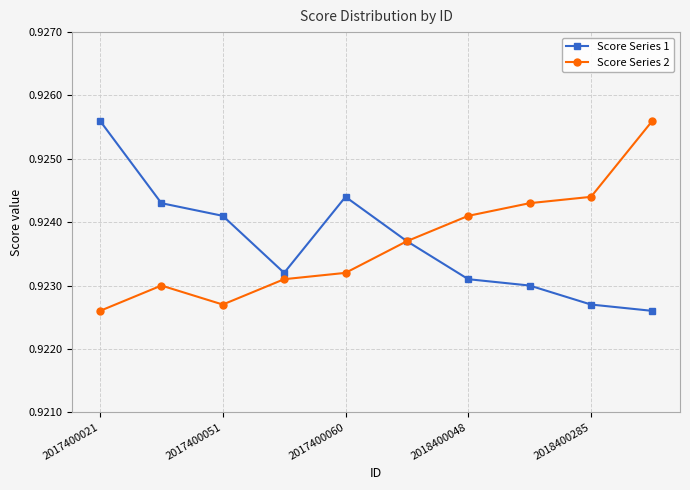

Count the Score Series 2 values in the range 0 to 1.

10